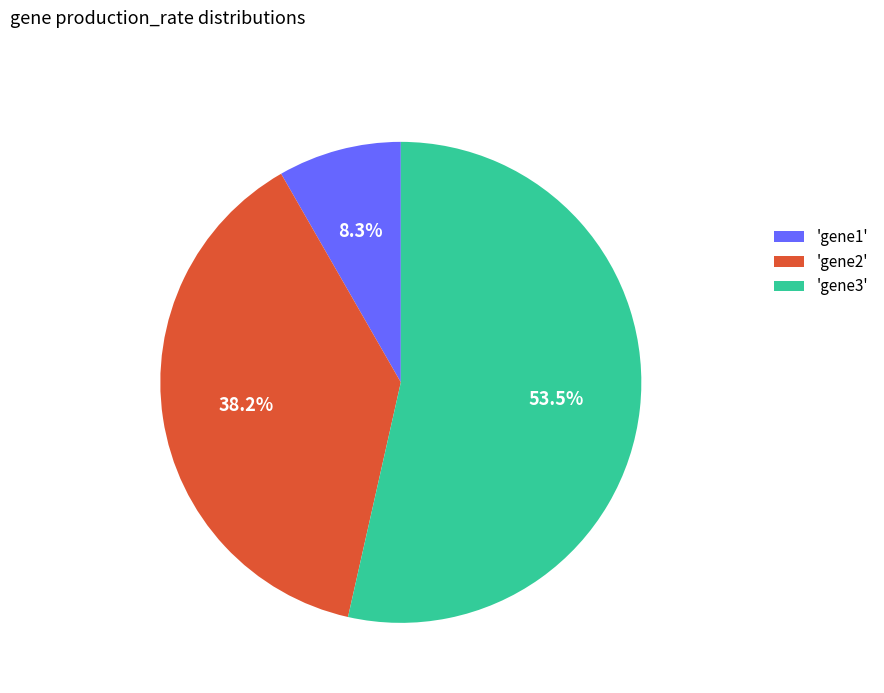

What percentage is NOT represented by 'gene3'?

46.5%